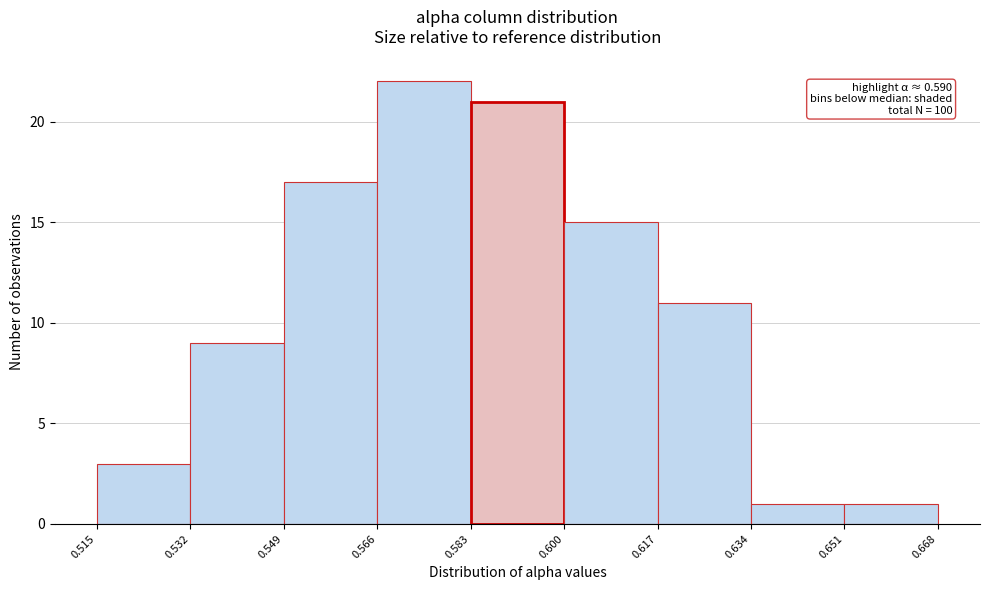

Over which range of the x-axis is the bar tallest?

0.566 to 0.583